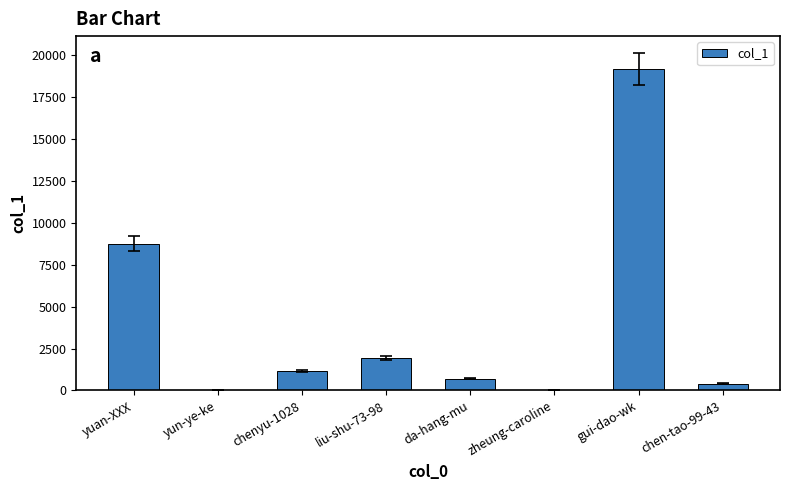

At which category does the chart reach its peak across all series?

gui-dao-wk